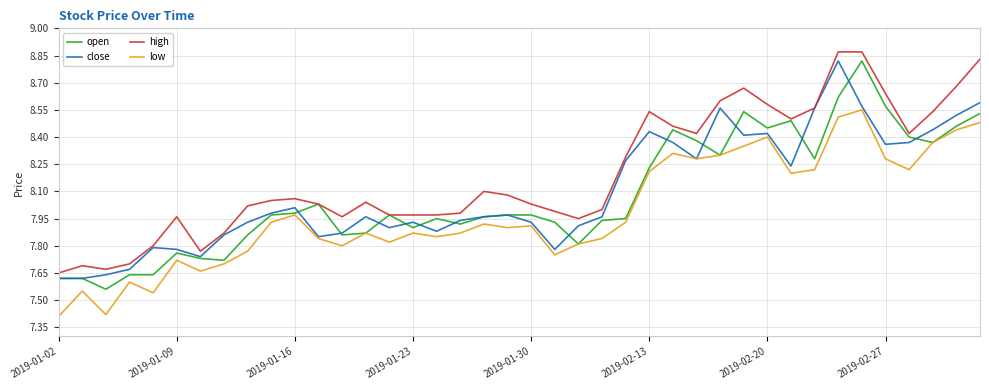

True or false: high and low cross at least once.

False